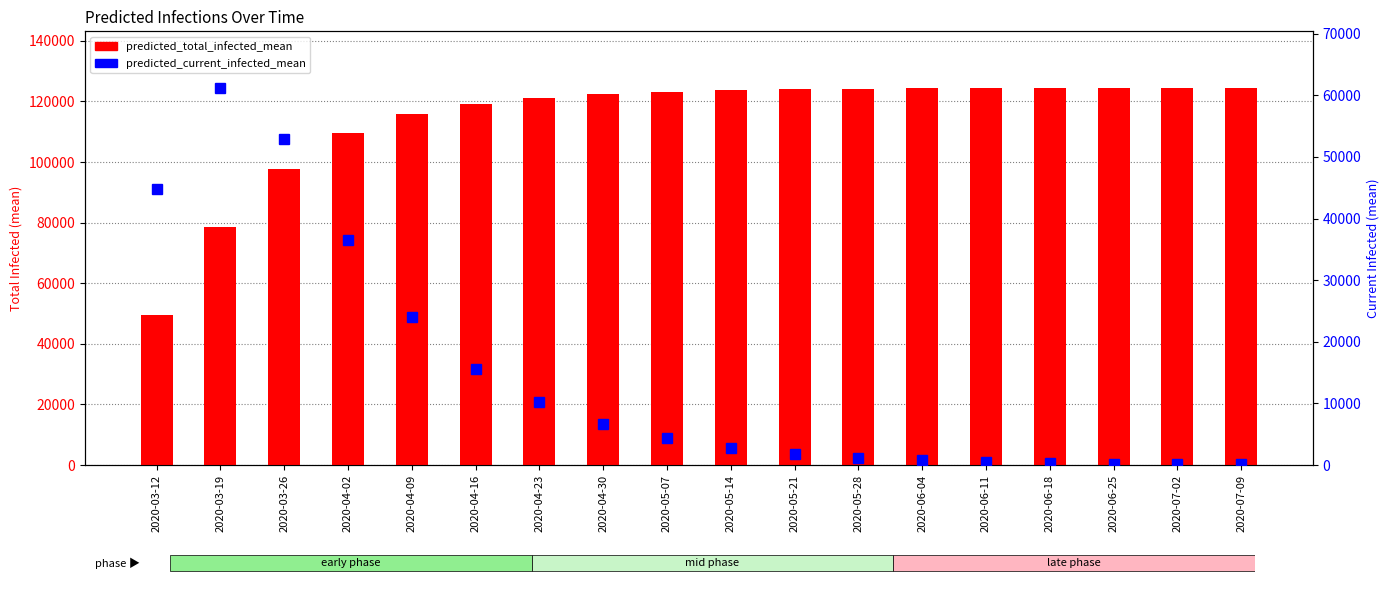

Rank the series at 2020-07-09 from lowest to highest value.

predicted_current_infected_mean, predicted_total_infected_mean